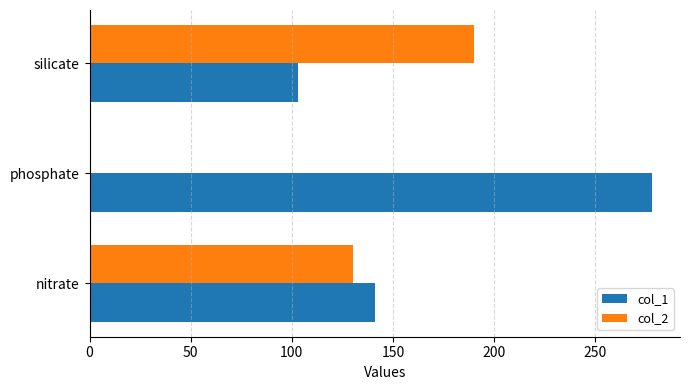

The col_1 series shows 32 at nitrate. True or false?

False